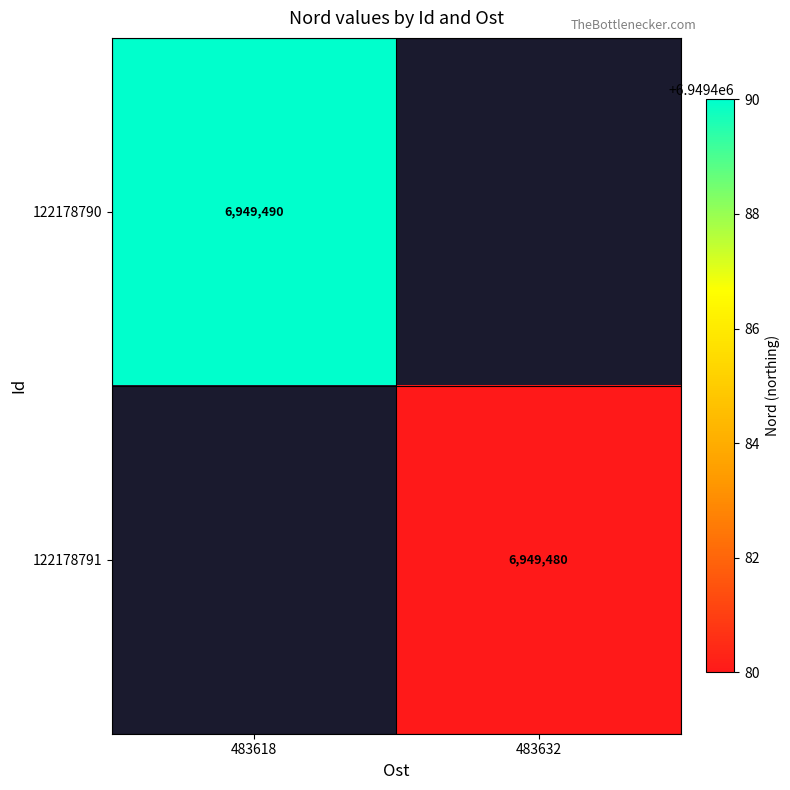

What is the smallest value displayed?

6949480.0